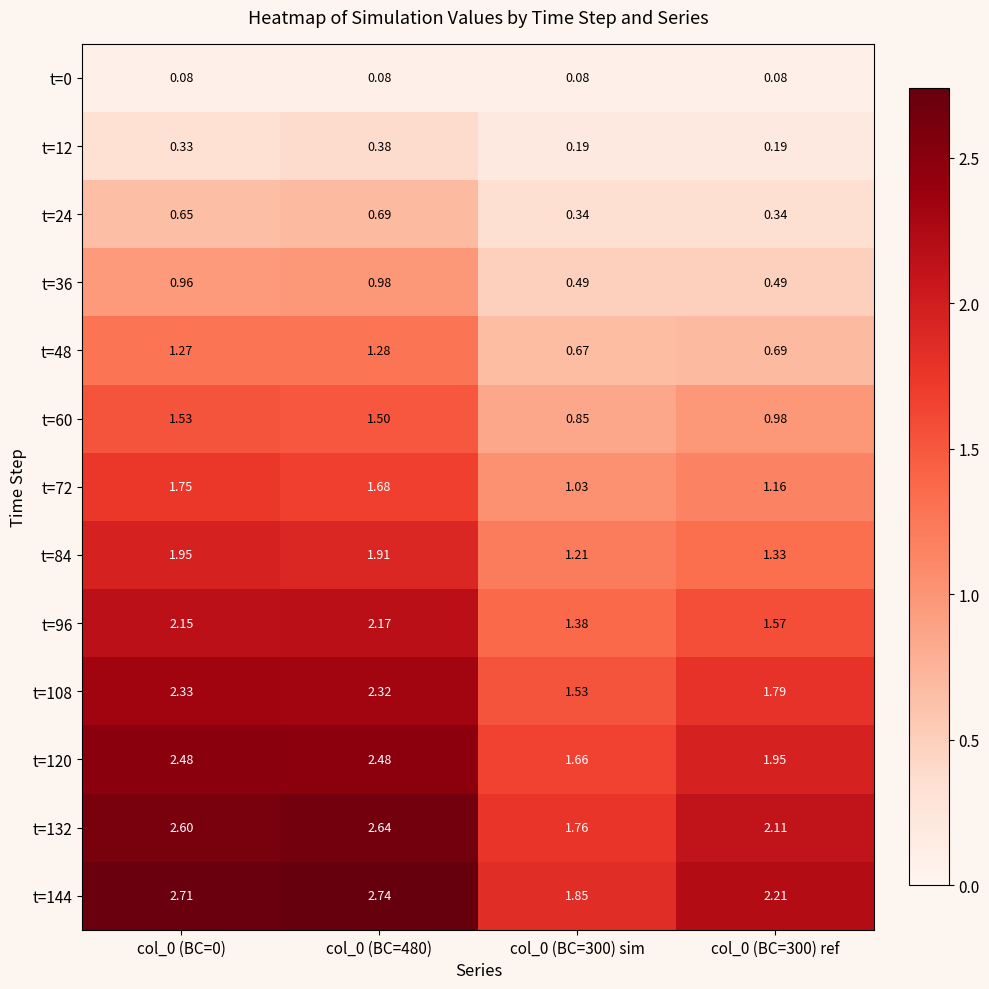

Between col_0 (BC=0) and col_0 (BC=480), which series saw the biggest shift?

t=72